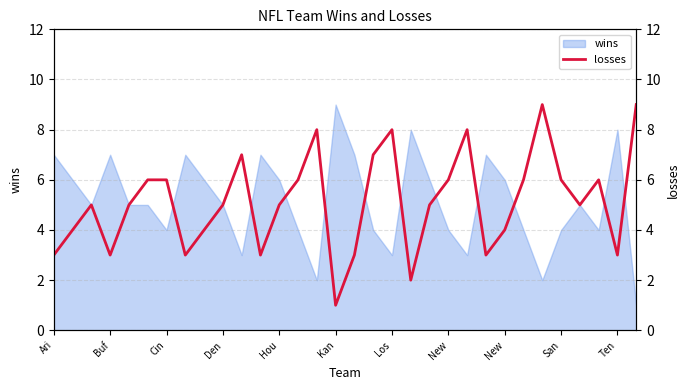

Reading right to left, list all the values displayed in this chart.

9	3	6	5	6	9	6	4	3	8	6	5	2	8	7	3	1	8	6	5	3	7	5	4	3	6	6	5	3	5	4	3